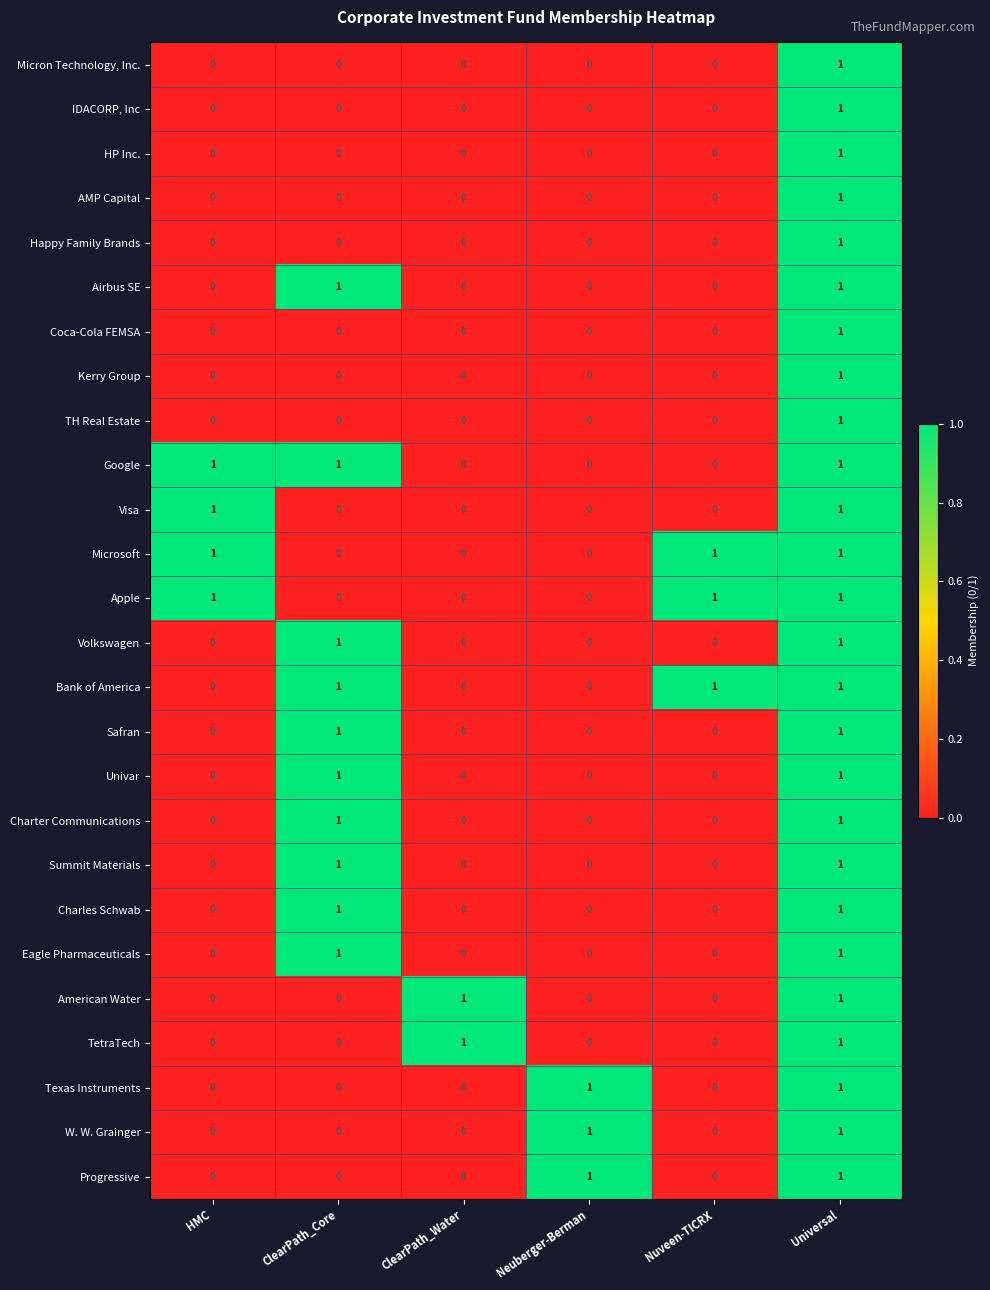

How many Happy Family Brands values are between 0 and 1?

6